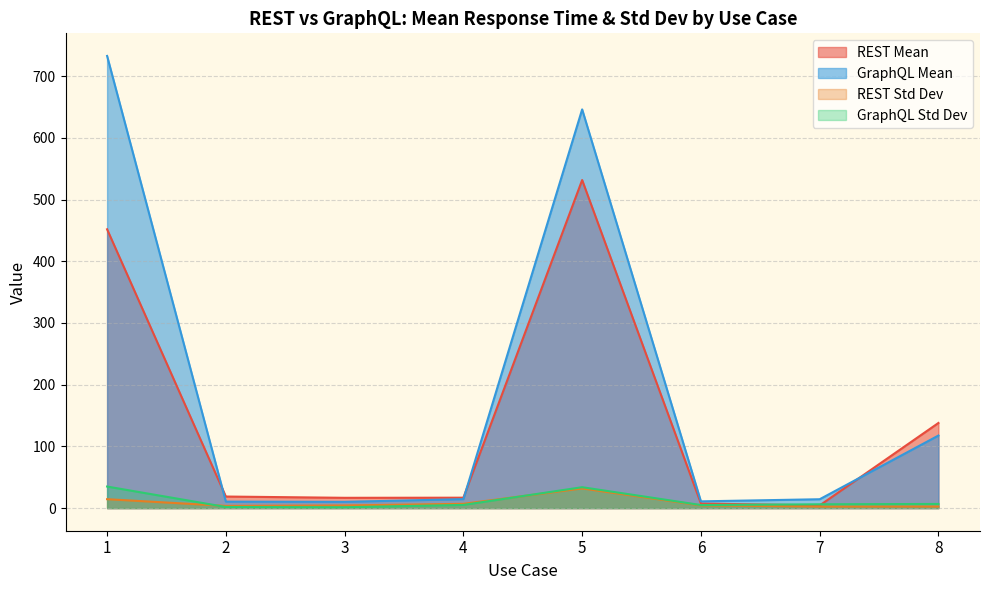

Reading left to right, extract all data points from this chart.

REST Mean: 1=451.9	2=18.8	3=16.7	4=16.9	5=531.7	6=7.4	7=4.3	8=138.0
GraphQL Mean: 1=732.8	2=10.5	3=10.2	4=14.5	5=646.1	6=11.0	7=14.4	8=117.6
REST Std Dev: 1=14.5	2=3.6	3=4.3	4=7.0	5=31.9	6=4.4	7=2.6	8=2.6
GraphQL Std Dev: 1=35.0	2=1.8	3=1.4	4=5.2	5=33.9	6=5.0	7=6.2	8=6.7